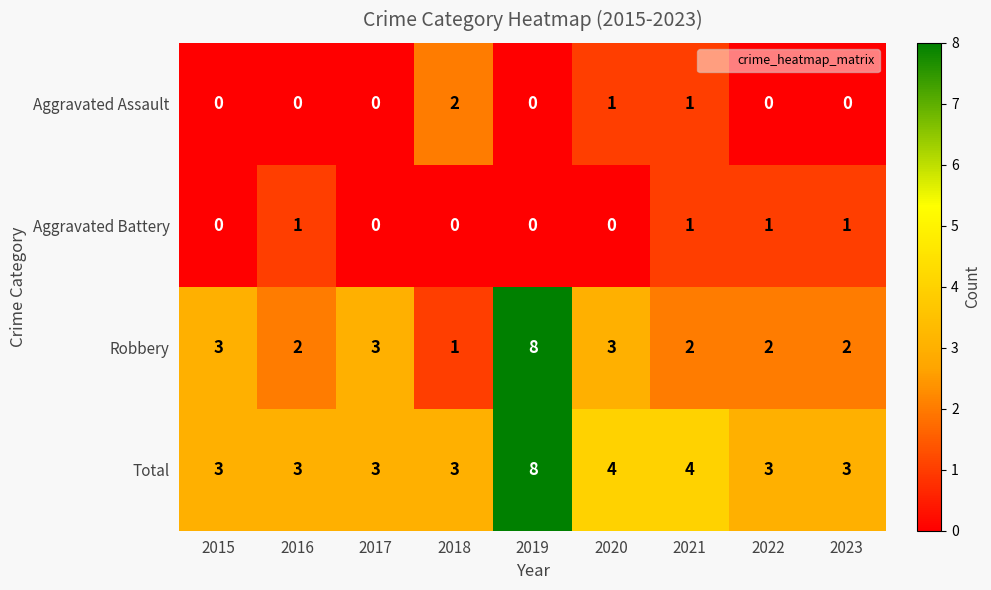

What is the sum of the Robbery values at 2019 and 2021?

10